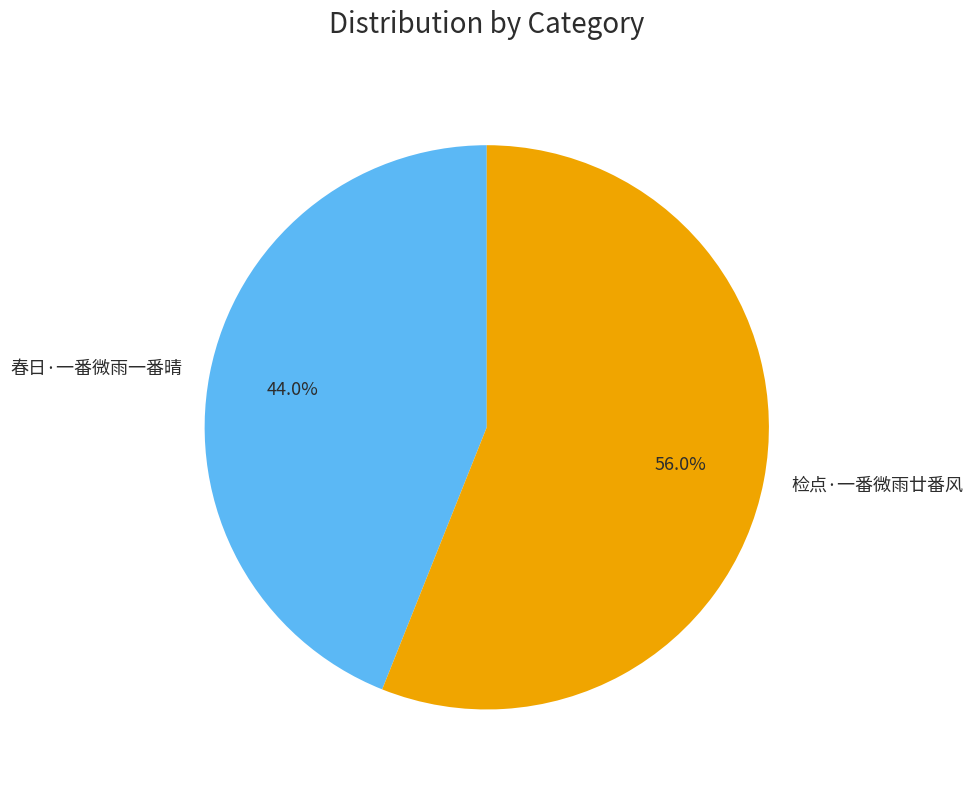

Between 春日·一番微雨一番晴 and 检点·一番微雨廿番风, which is larger?

检点·一番微雨廿番风